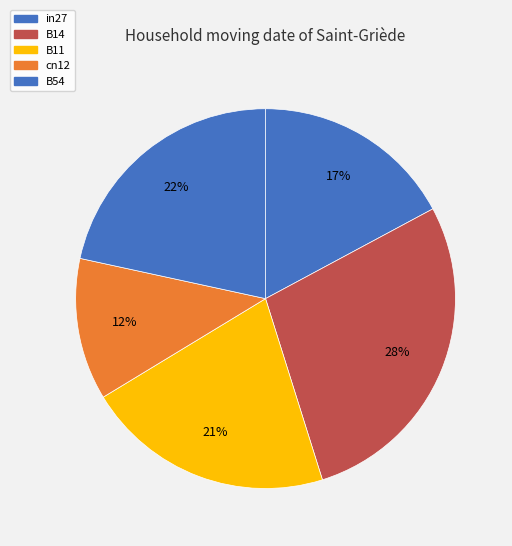

Combined, do B54 and B14 account for over 50%?

No